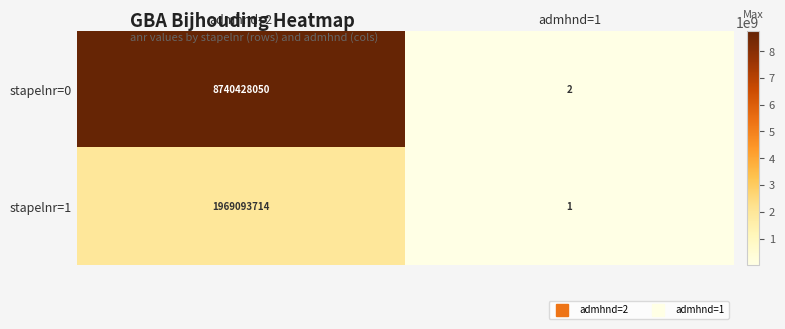

Rank the categories by stapelnr=1 value from lowest to highest.

admhnd=1, admhnd=2